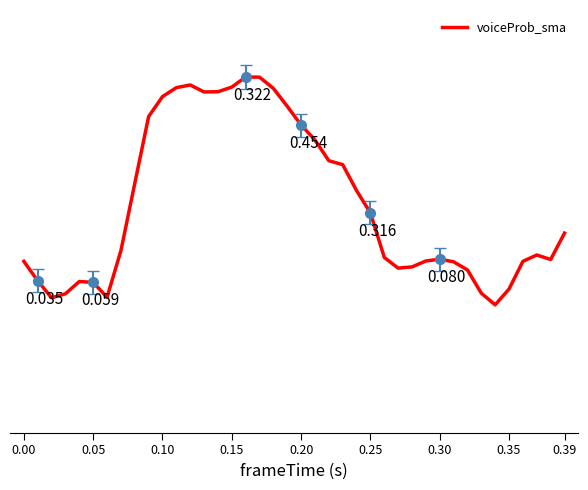

What is the approximate value at 0.15?

0.8